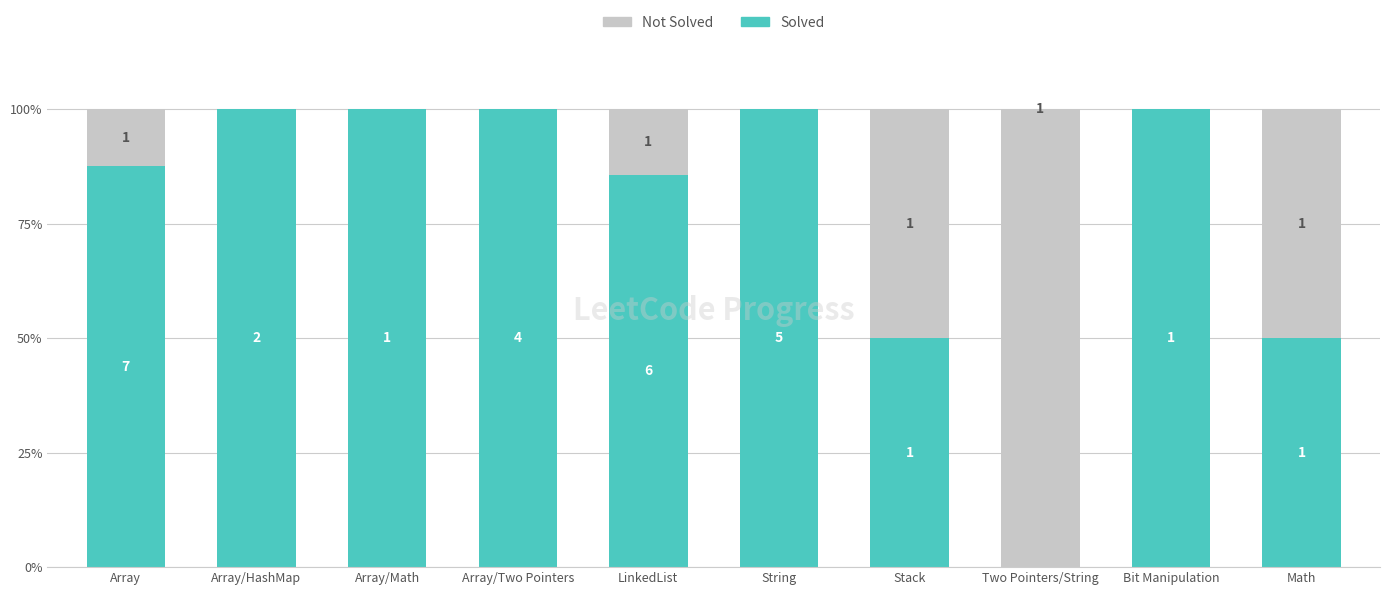

What is the average value of the Not Solved series?

0.2